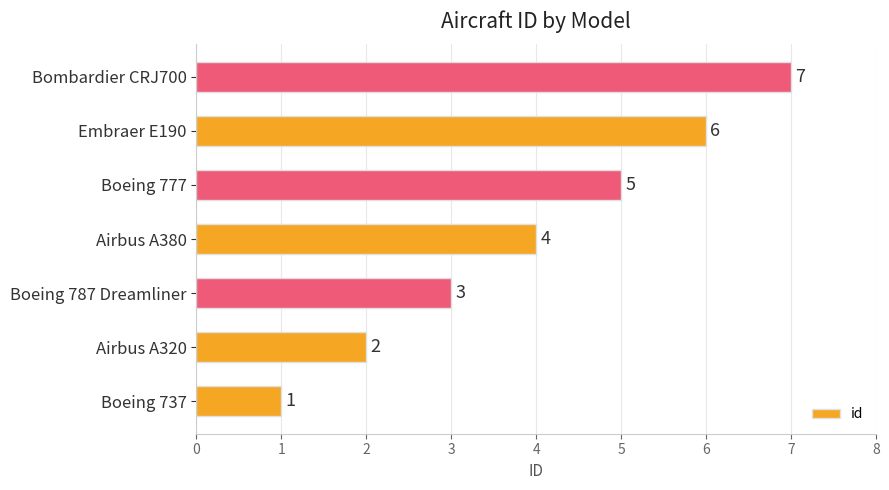

What is the difference between the maximum and minimum values?

6